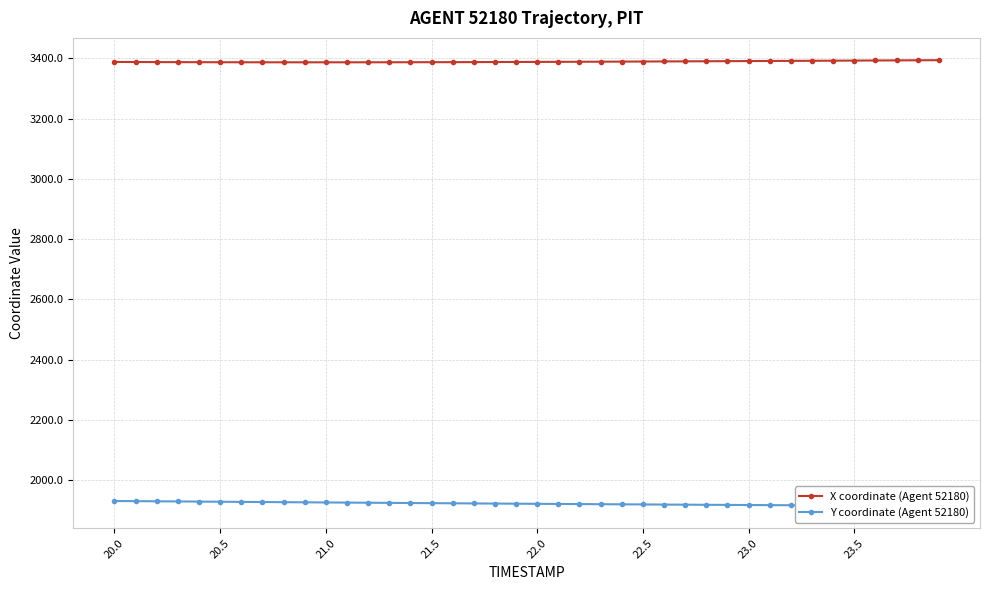

True or false: X coordinate (Agent 52180) has more than 0 points higher than both neighbors.

False